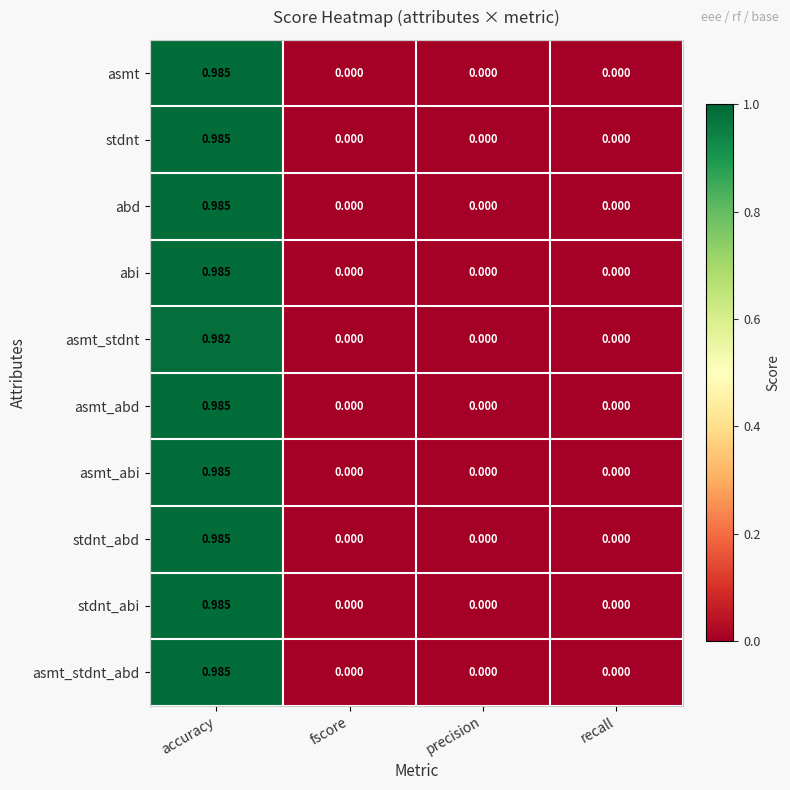

Count the number of data series in this chart.

10